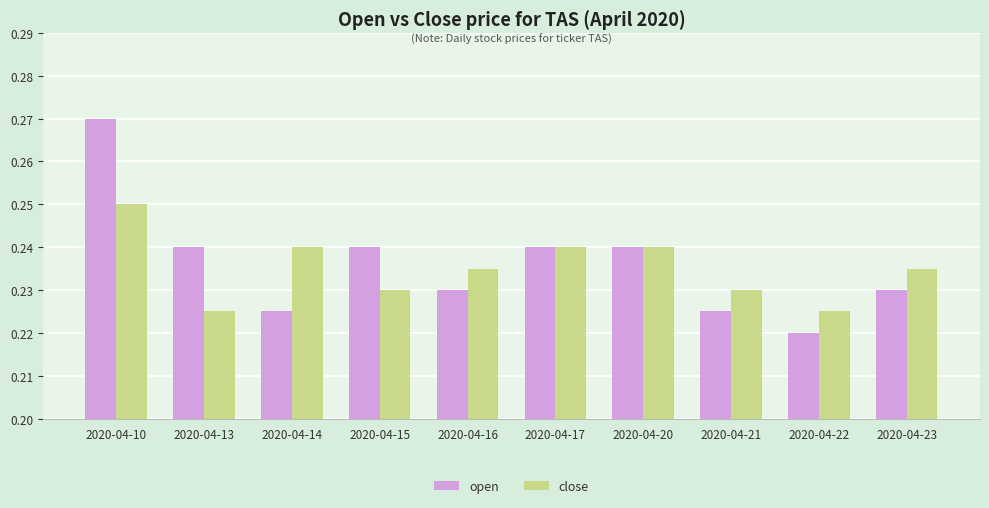

What is the sum of all close values?

2.4